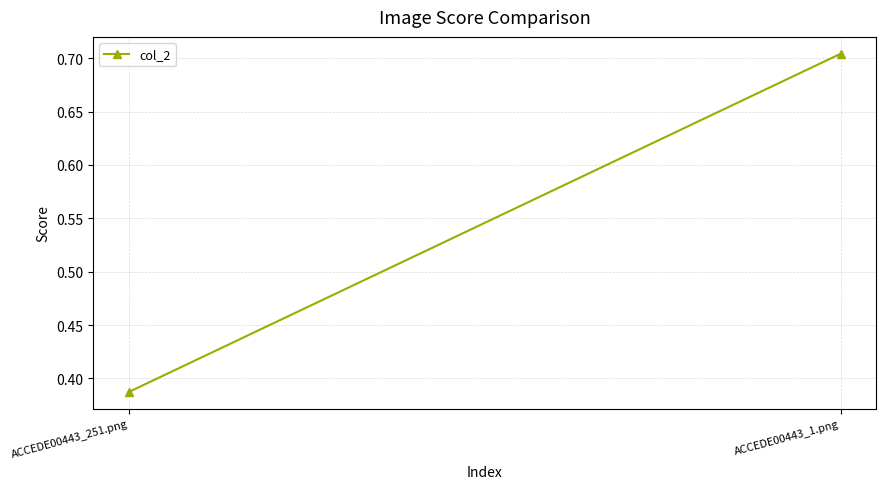

Reading left to right, transcribe all the data shown in this chart.

0.4	0.7